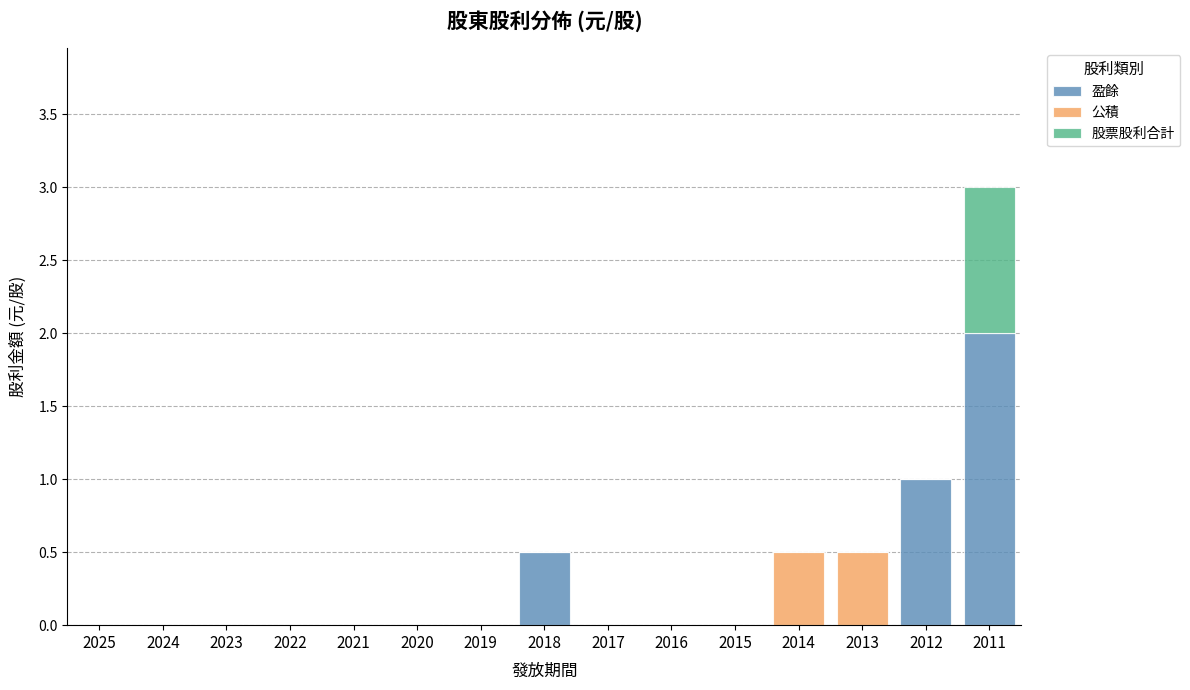

What is the maximum value for 盈餘?

2.0